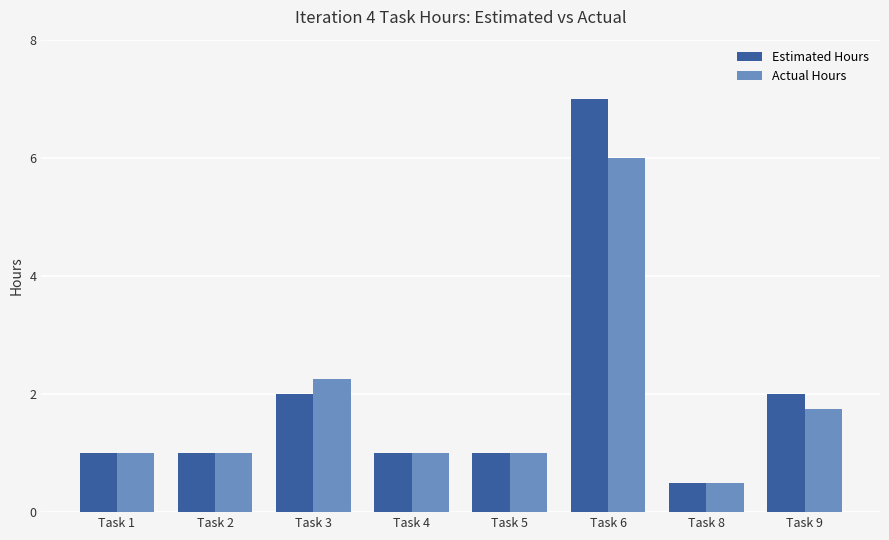

The Actual Hours series shows 1.8 at Task 2. True or false?

False